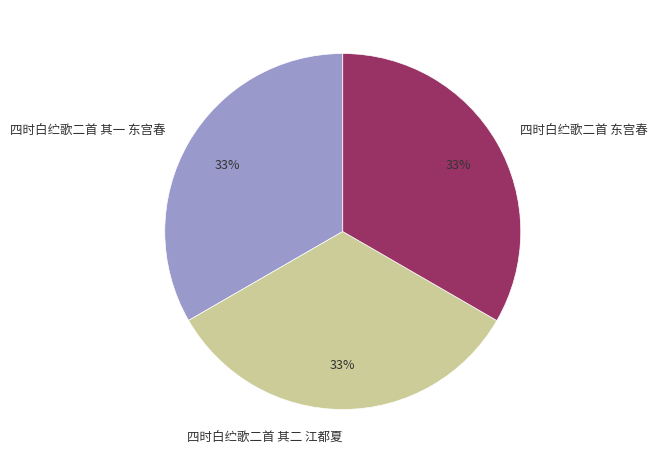

How many segments does this pie chart have?

3